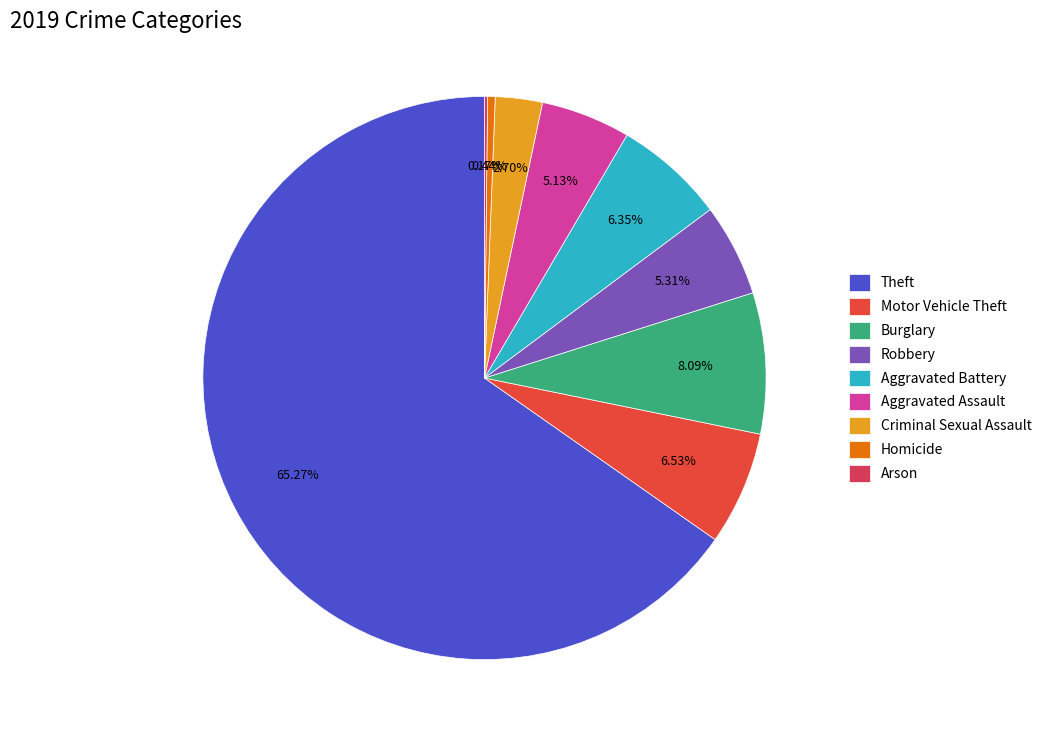

Which slice is the largest?

Theft